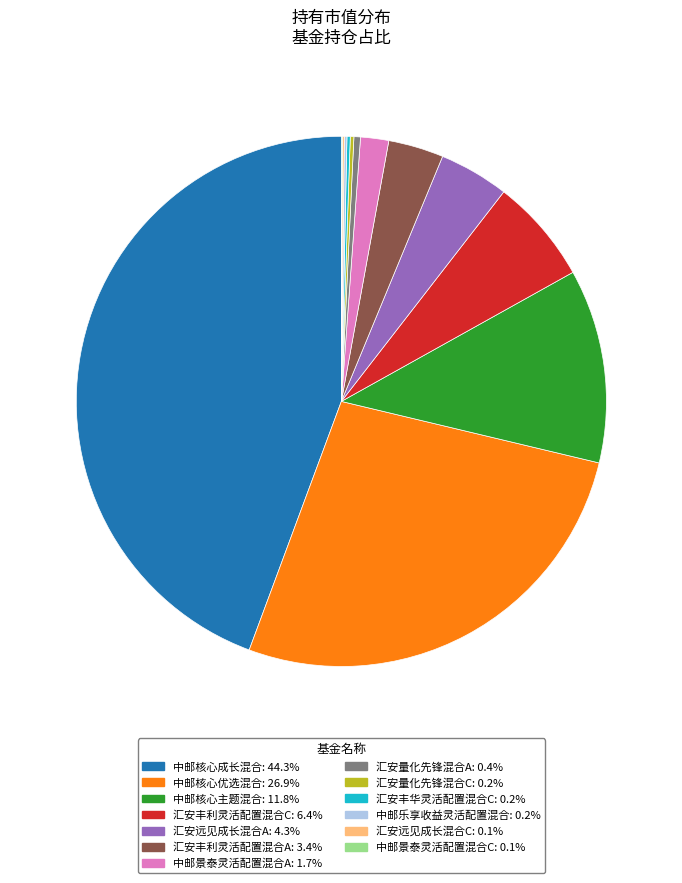

Do 中邮核心主题混合: 11.8% and 汇安丰利灵活配置混合A: 3.4% together represent more than half of the pie?

No